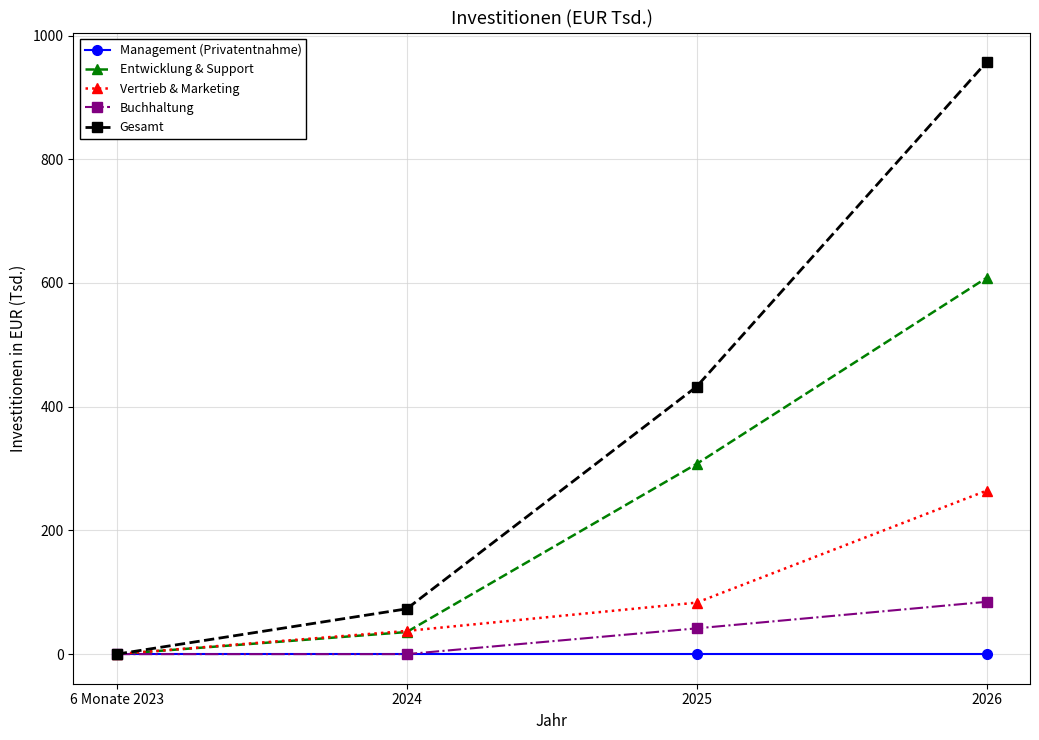

How many values in the Entwicklung & Support series exceed 307?

2